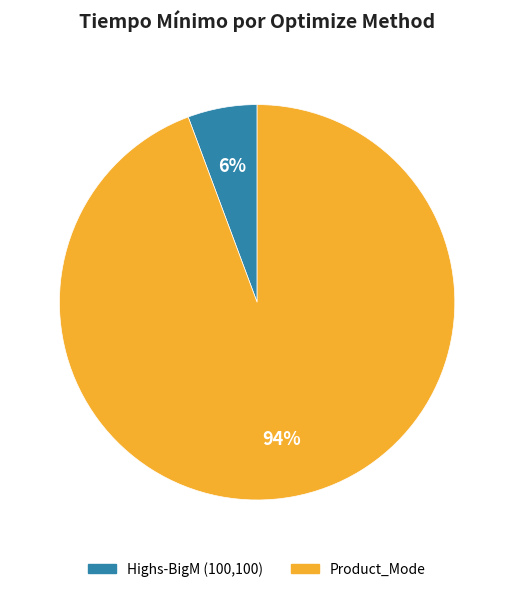

Is it true that Product_Mode is 99% of the pie?

False